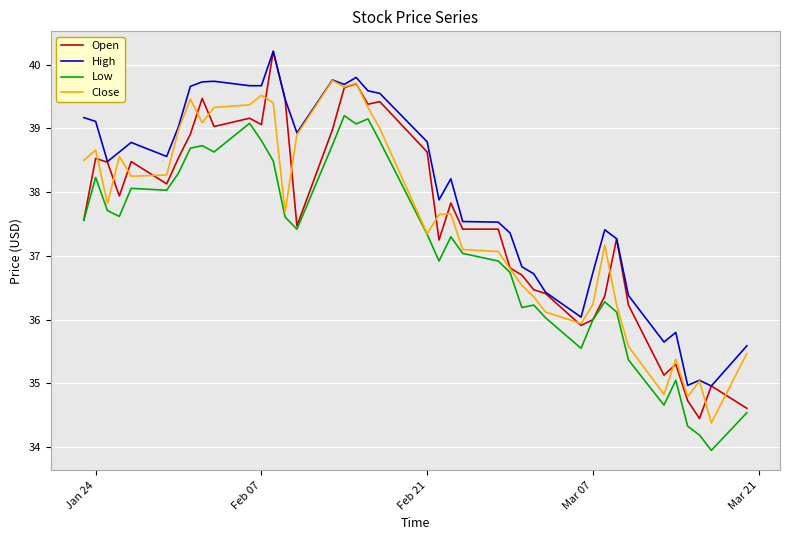

True or false: Open and Low cross at least once.

False